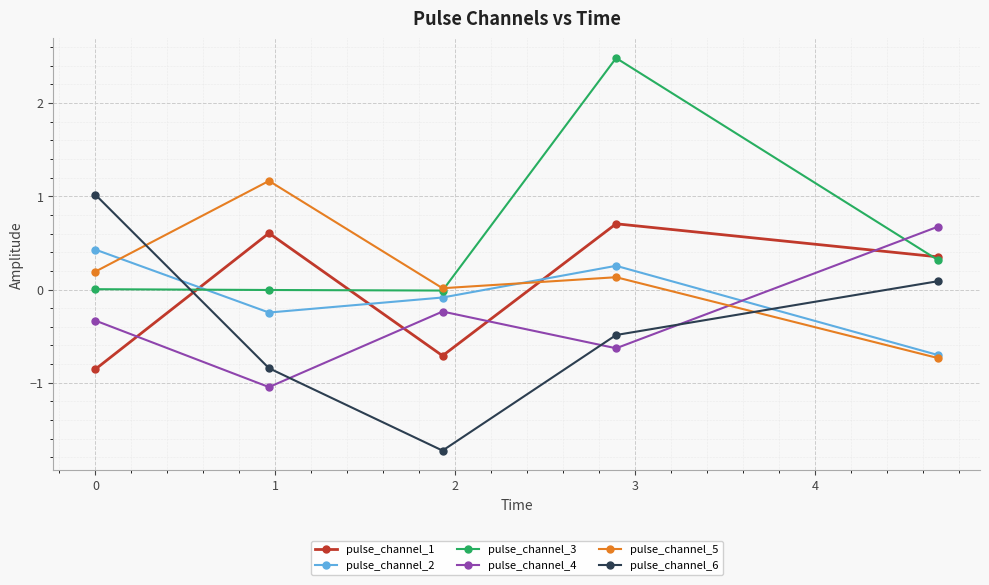

What is the value of the pulse_channel_6 point at the 5th from the left?

0.1